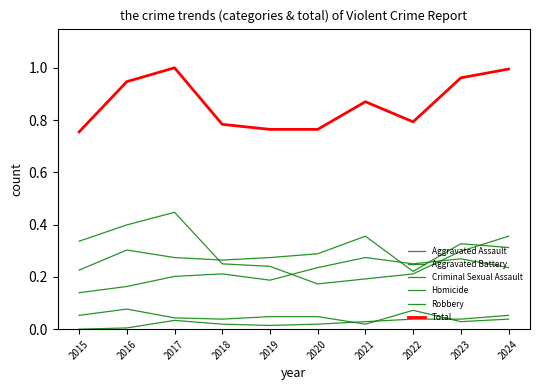

Is this an area chart (filled region under the line)?

No